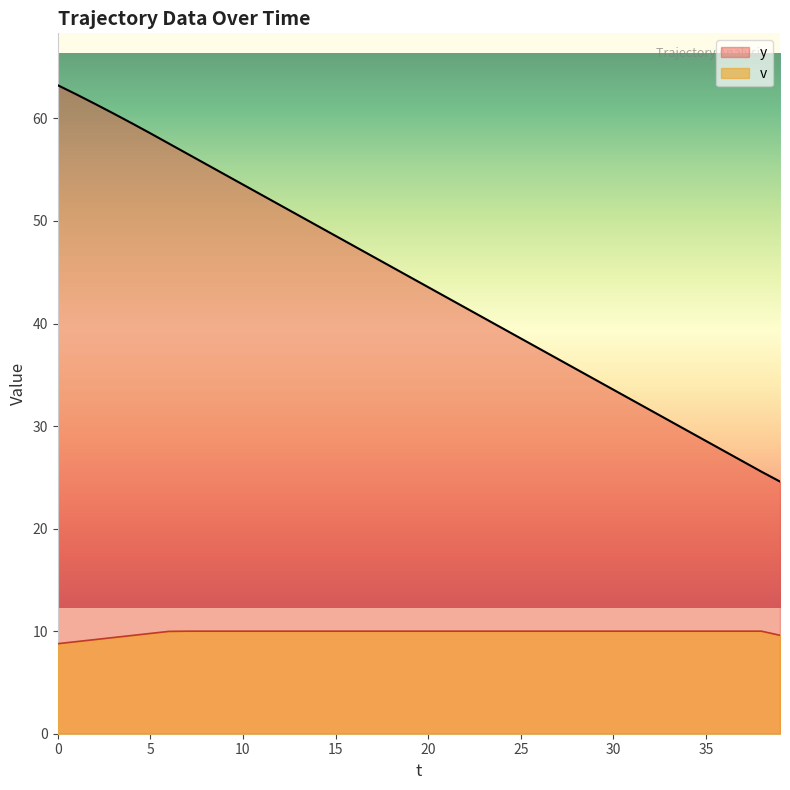

What are all the series names shown in the legend?

y, v